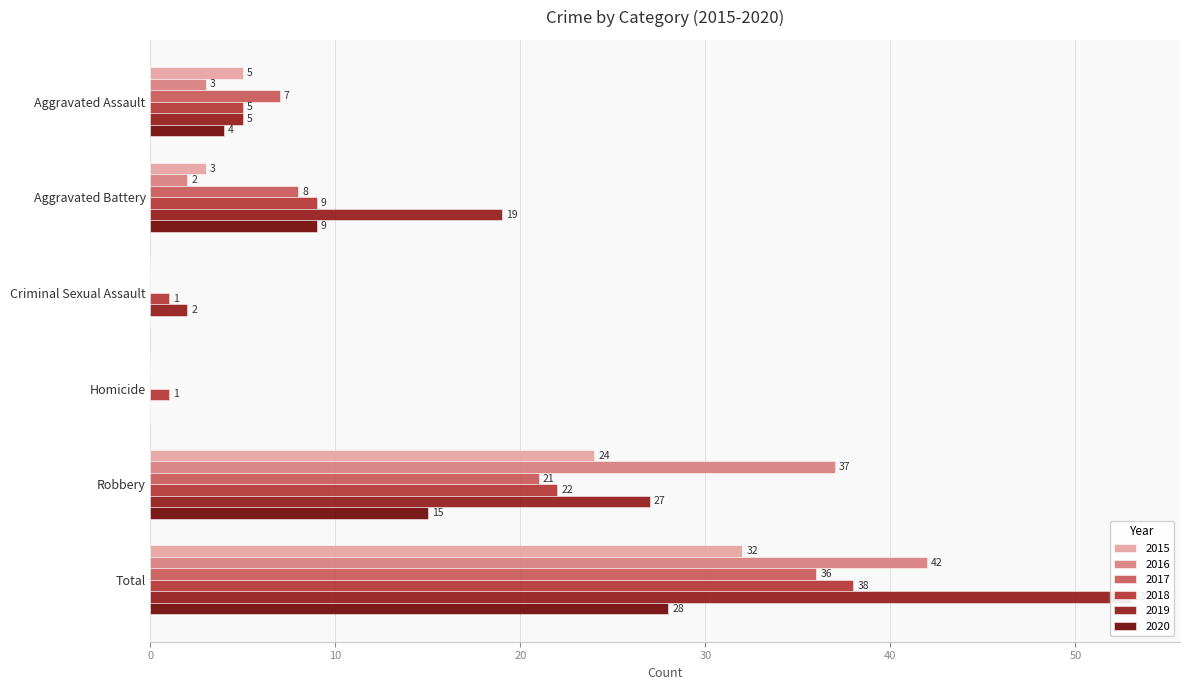

At how many categories does at least one series exceed 29?

2